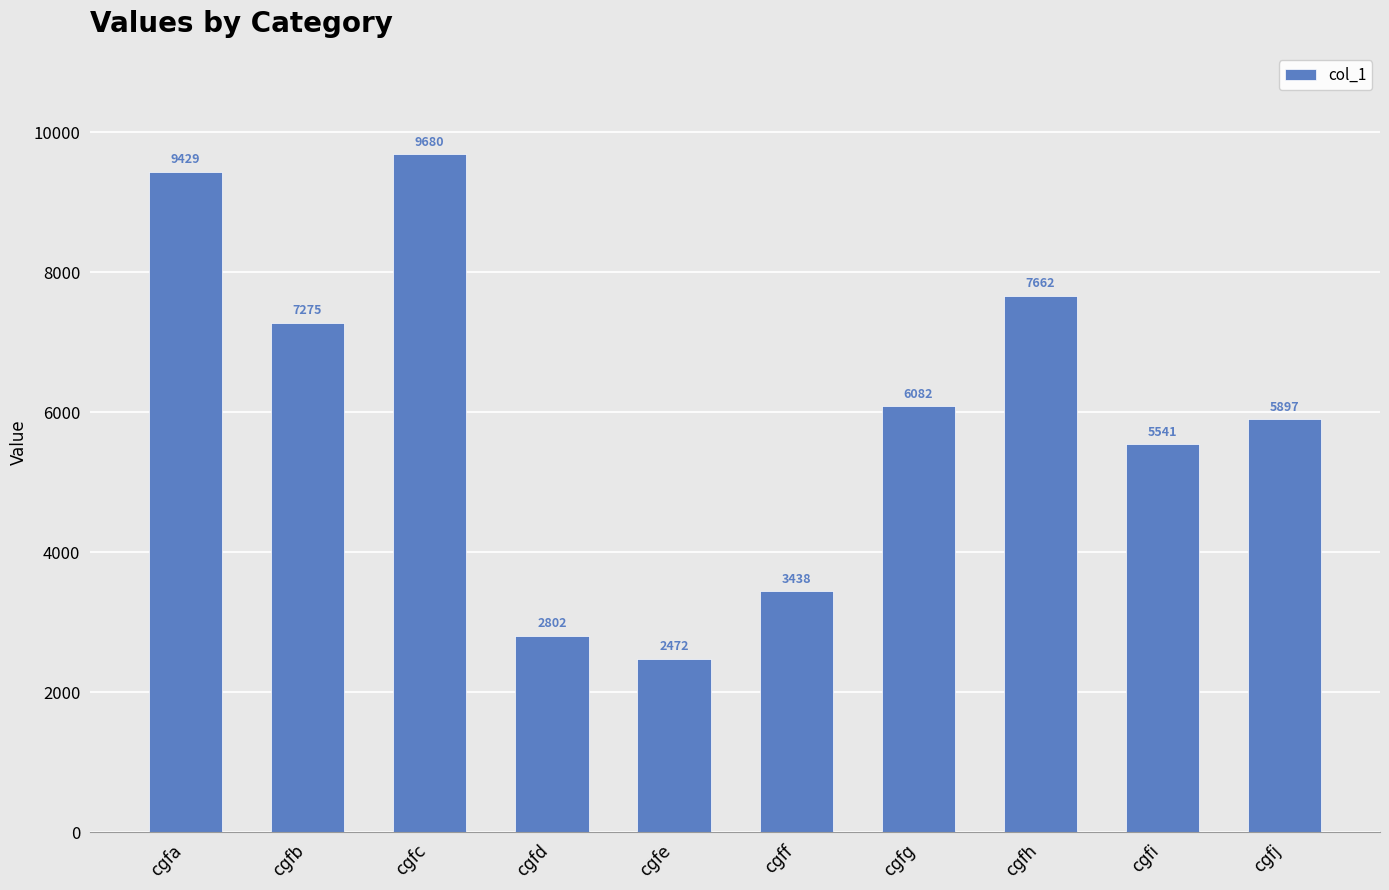

Reading left to right, list all the values displayed in this chart.

cgfa=9429	cgfb=7275	cgfc=9680	cgfd=2802	cgfe=2472	cgff=3438	cgfg=6082	cgfh=7662	cgfi=5541	cgfj=5897